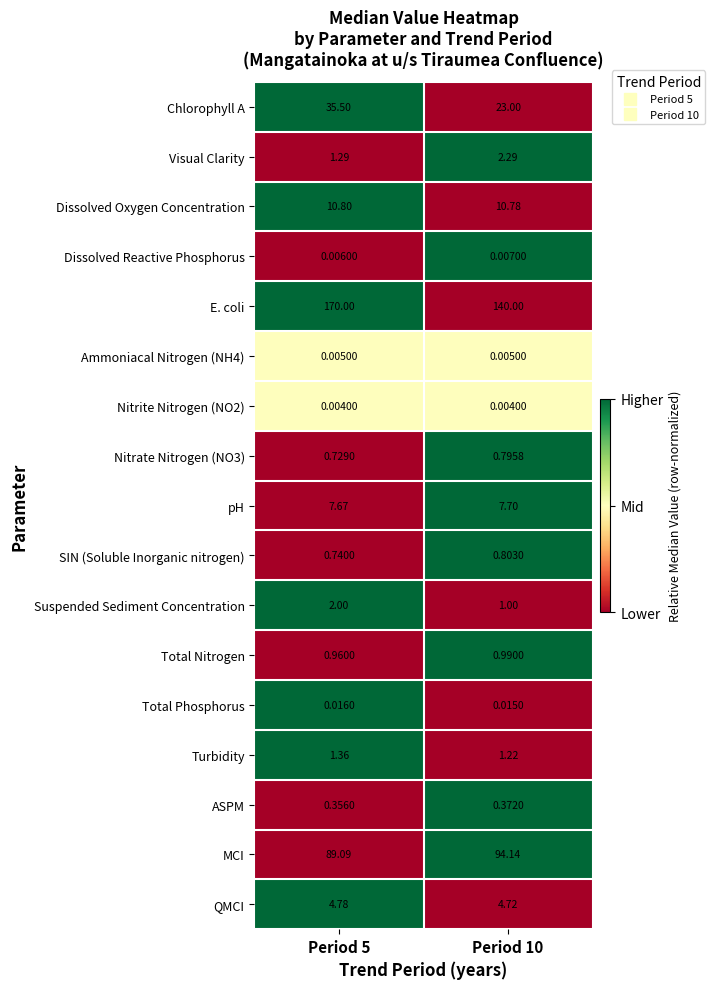

Which series has the widest spread of values?

E. coli